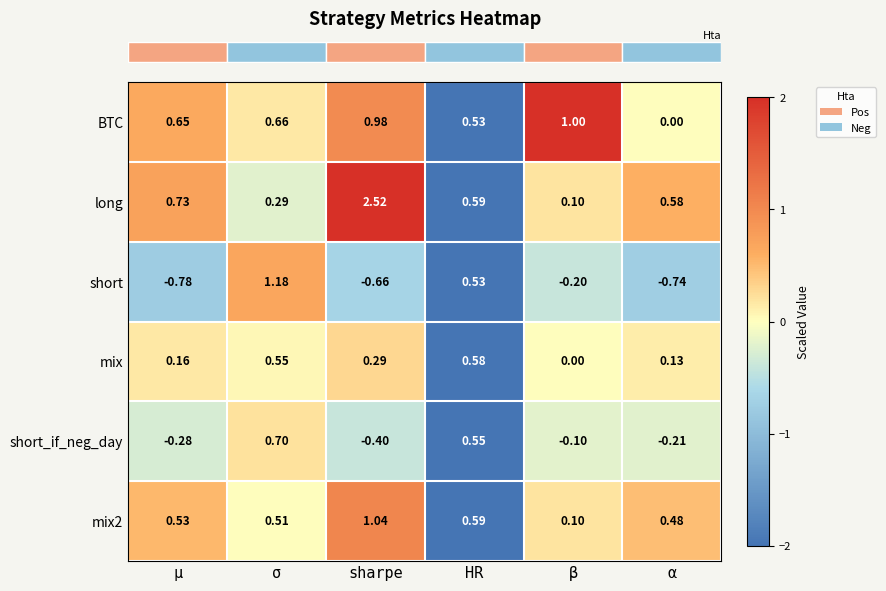

At α, list the series in order from smallest to largest.

short, short_if_neg_day, BTC, mix, mix2, long